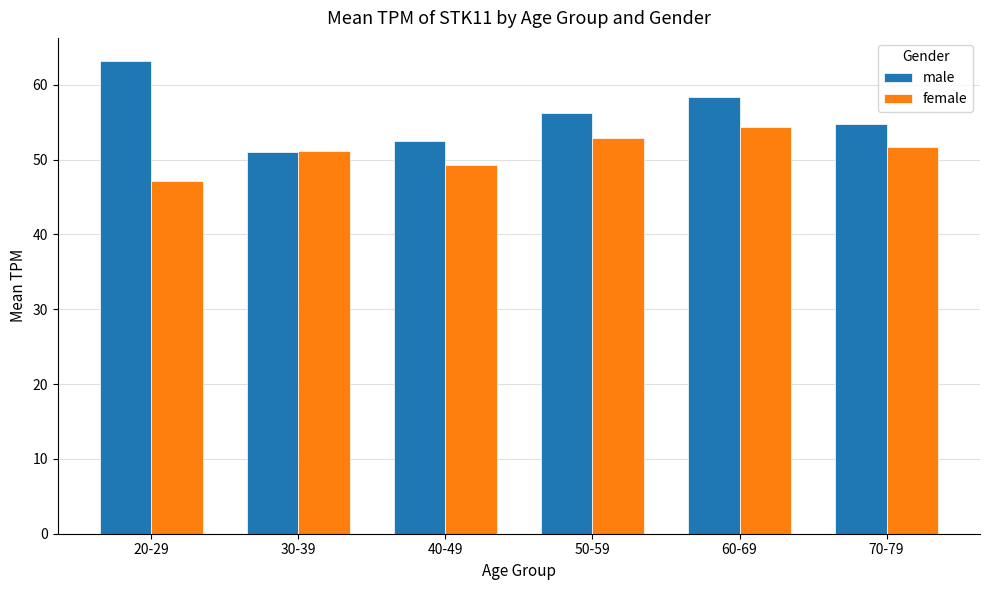

What is the average value of the female series?

51.1